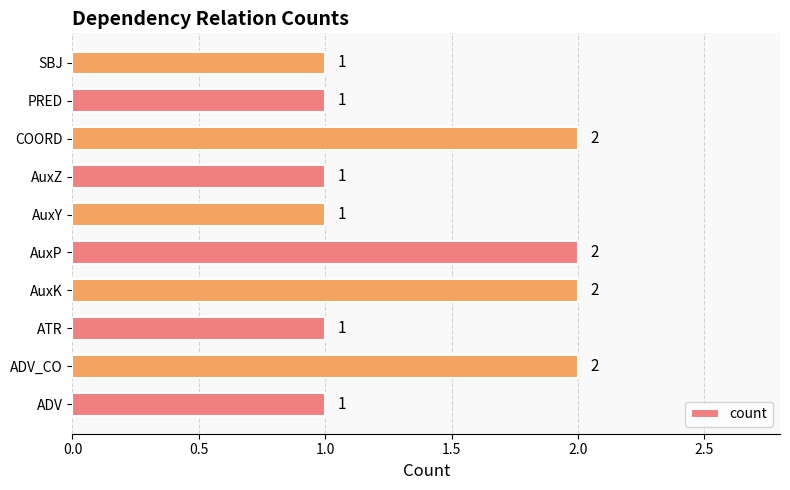

Count the values in the range 1 to 2.

10